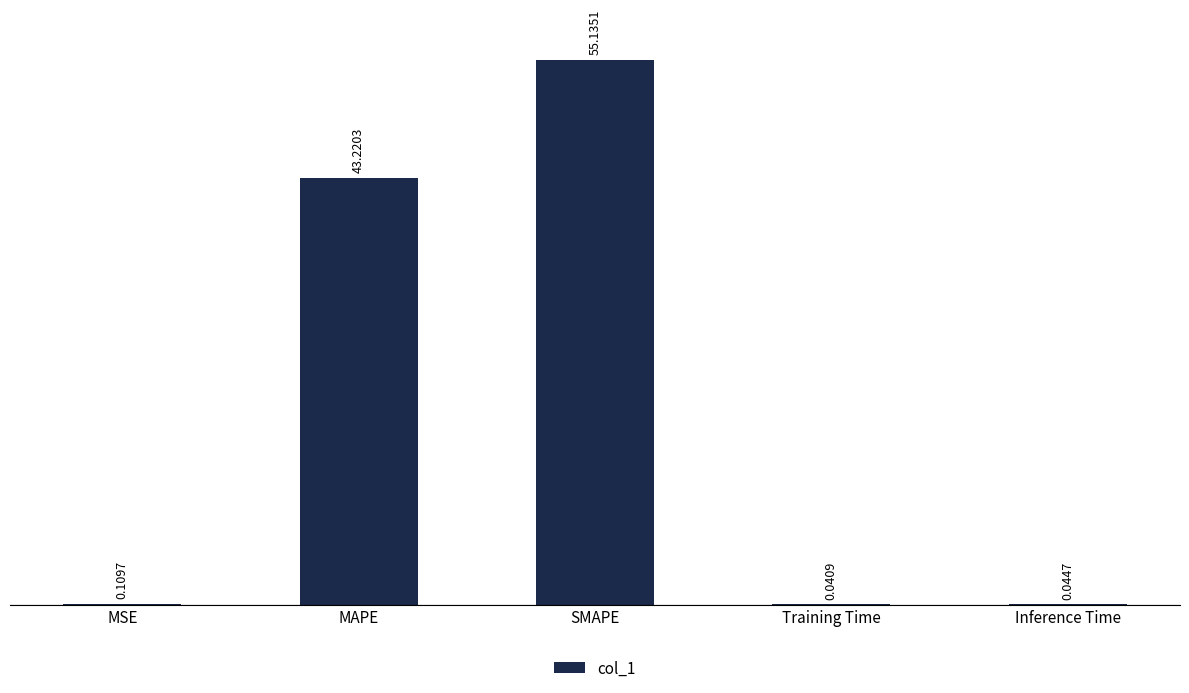

Which has a higher value, MAPE or MSE?

MAPE